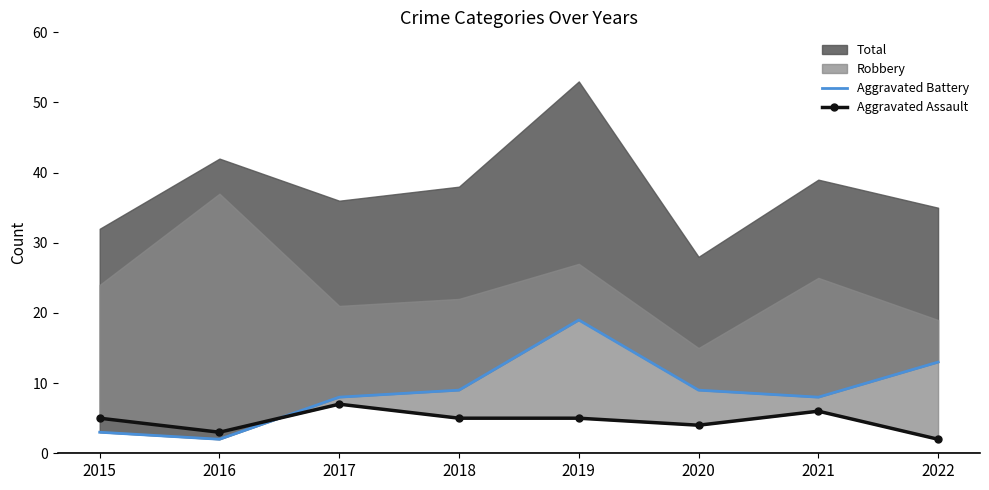

Is it true that Aggravated Assault equals 3 at 2020?

False